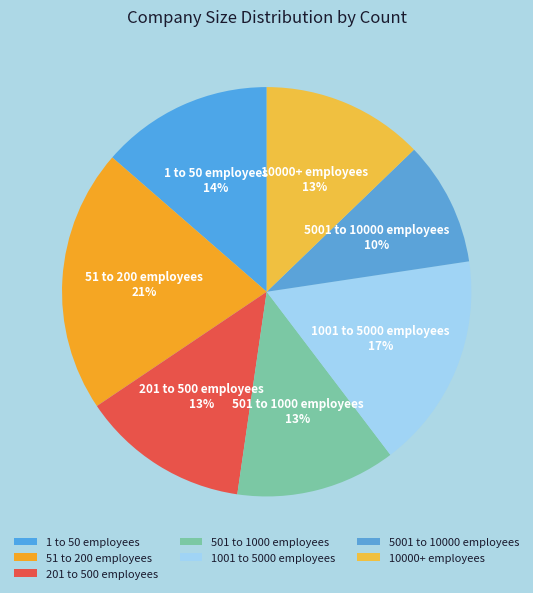

To the nearest percent, what is the average slice percentage?

14%